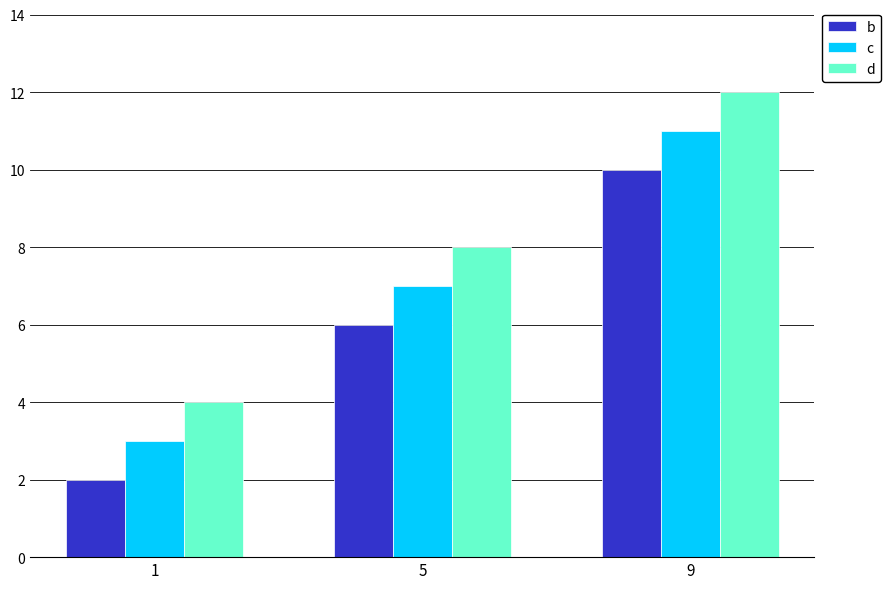

Which series has the largest total across all categories?

d